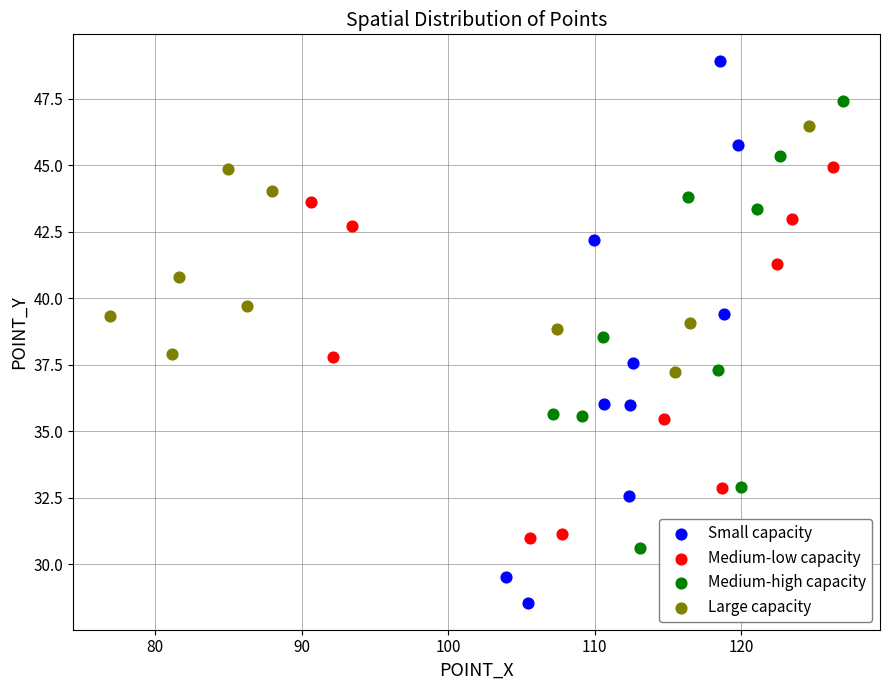

Which series reaches the maximum Y coordinate?

Small capacity